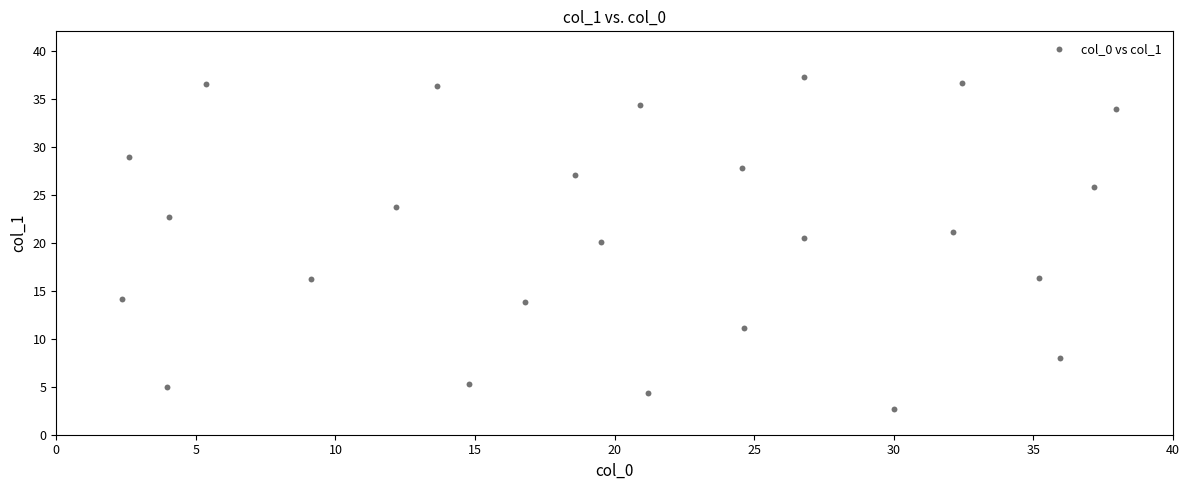

What Y value in the scatter plot is closest to 19?

20.0